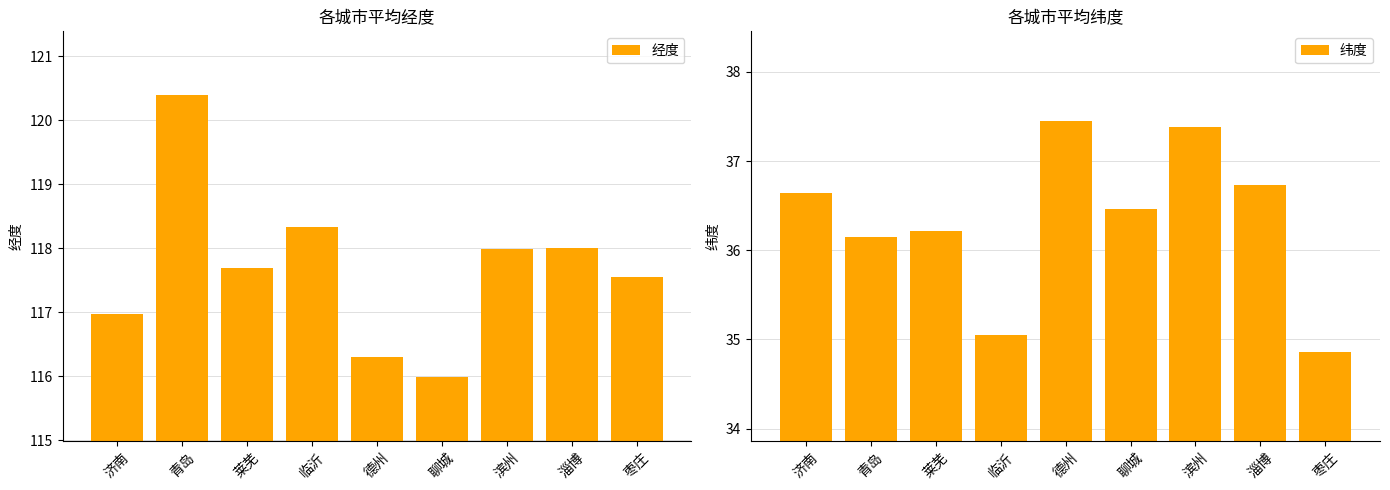

What is the spread (max minus min) of values at 青岛?

84.2